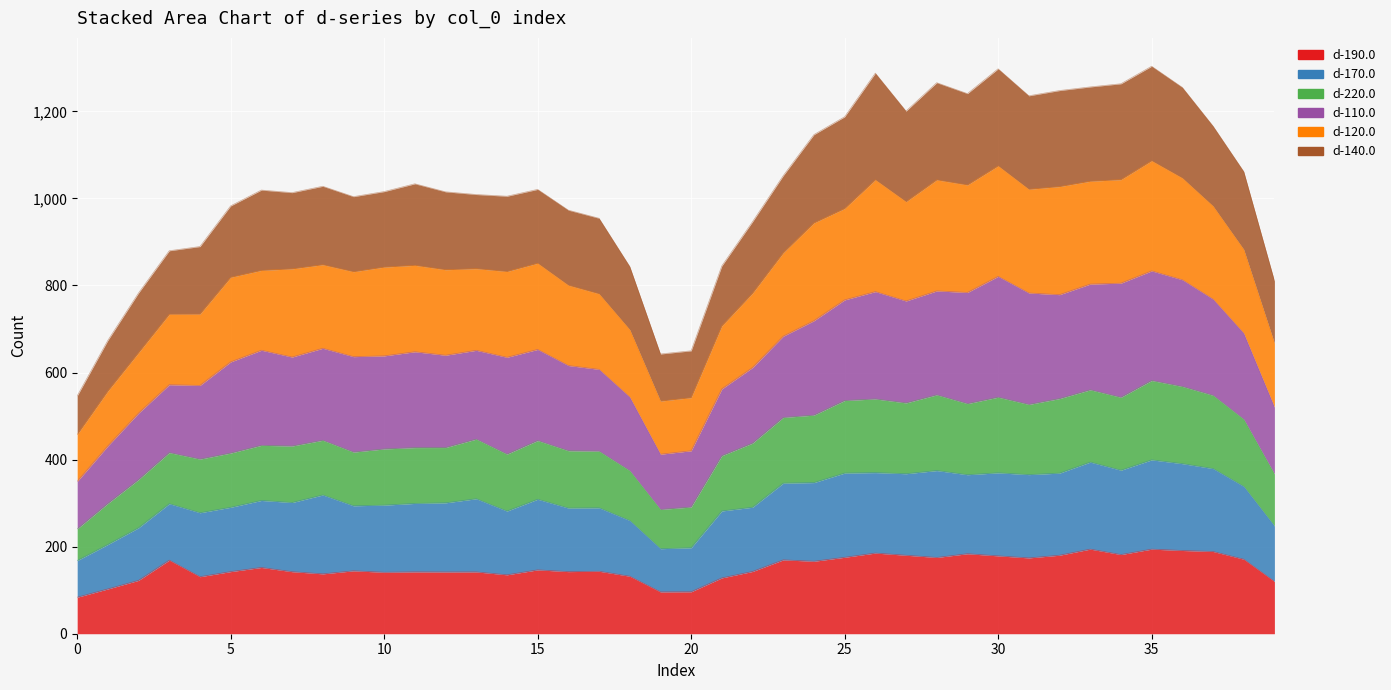

At which category is the sum across all series the highest?

35